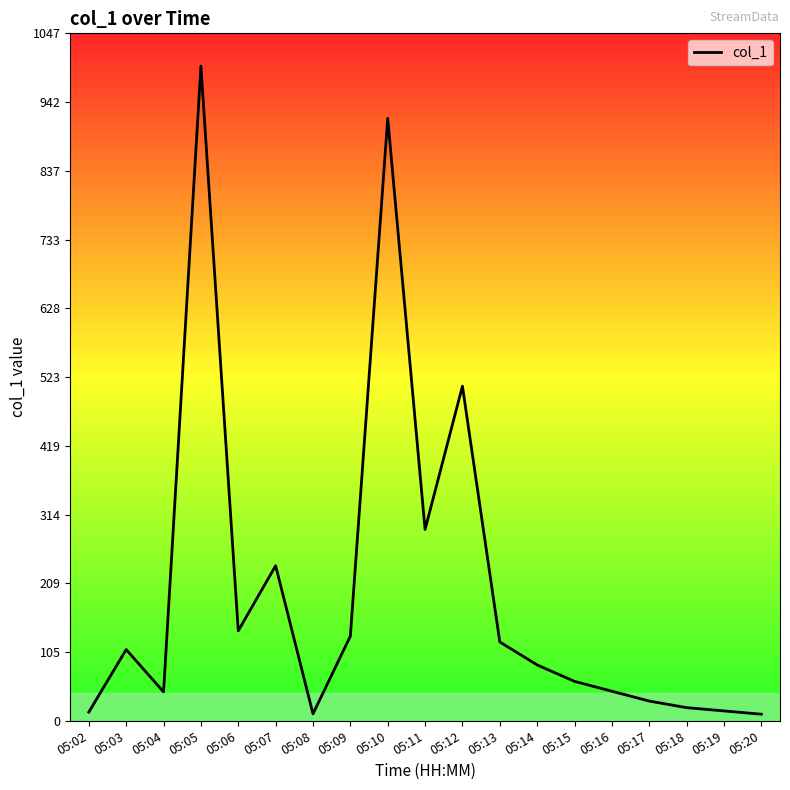

Is this an area chart (filled region under the line)?

No